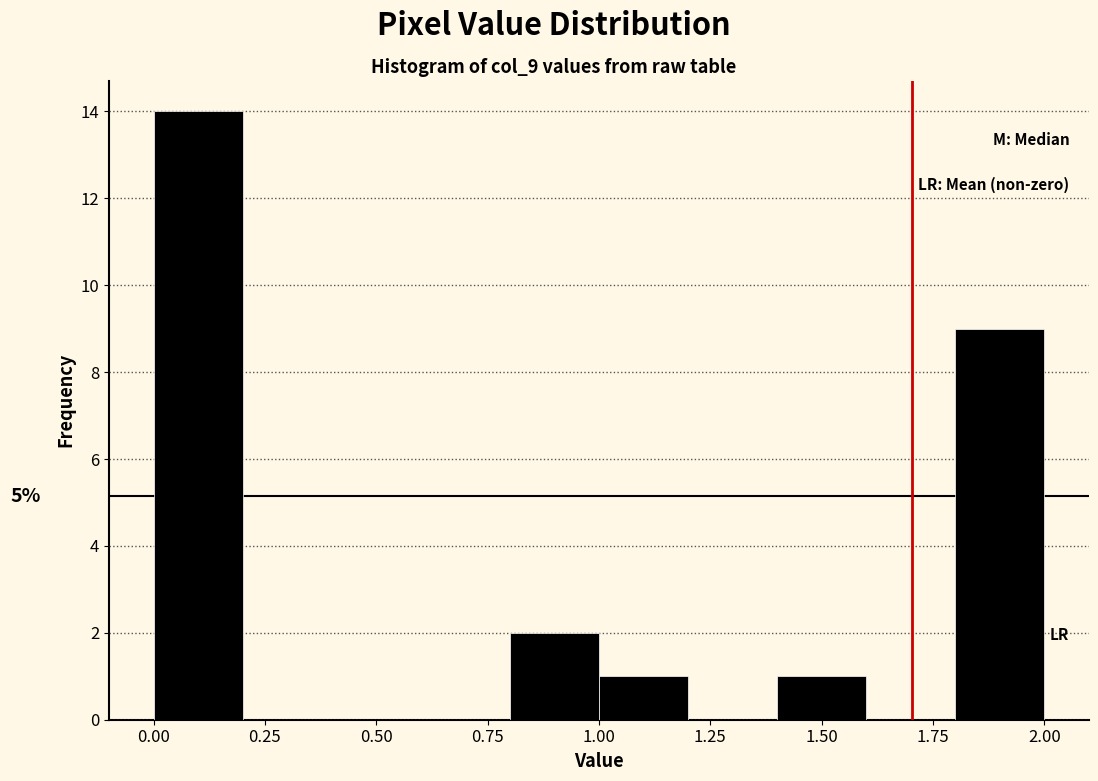

Over which range of the x-axis is the bar tallest?

0.0 to 0.2